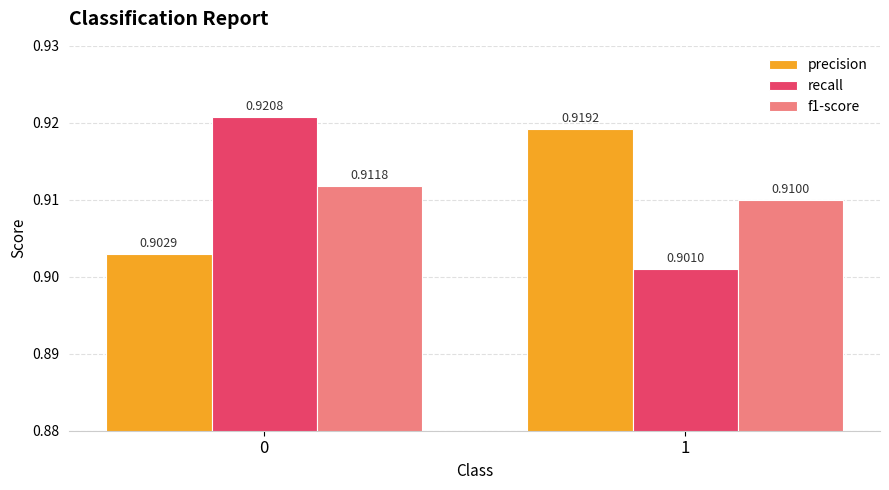

At 0, list the series in order from largest to smallest.

recall, f1-score, precision